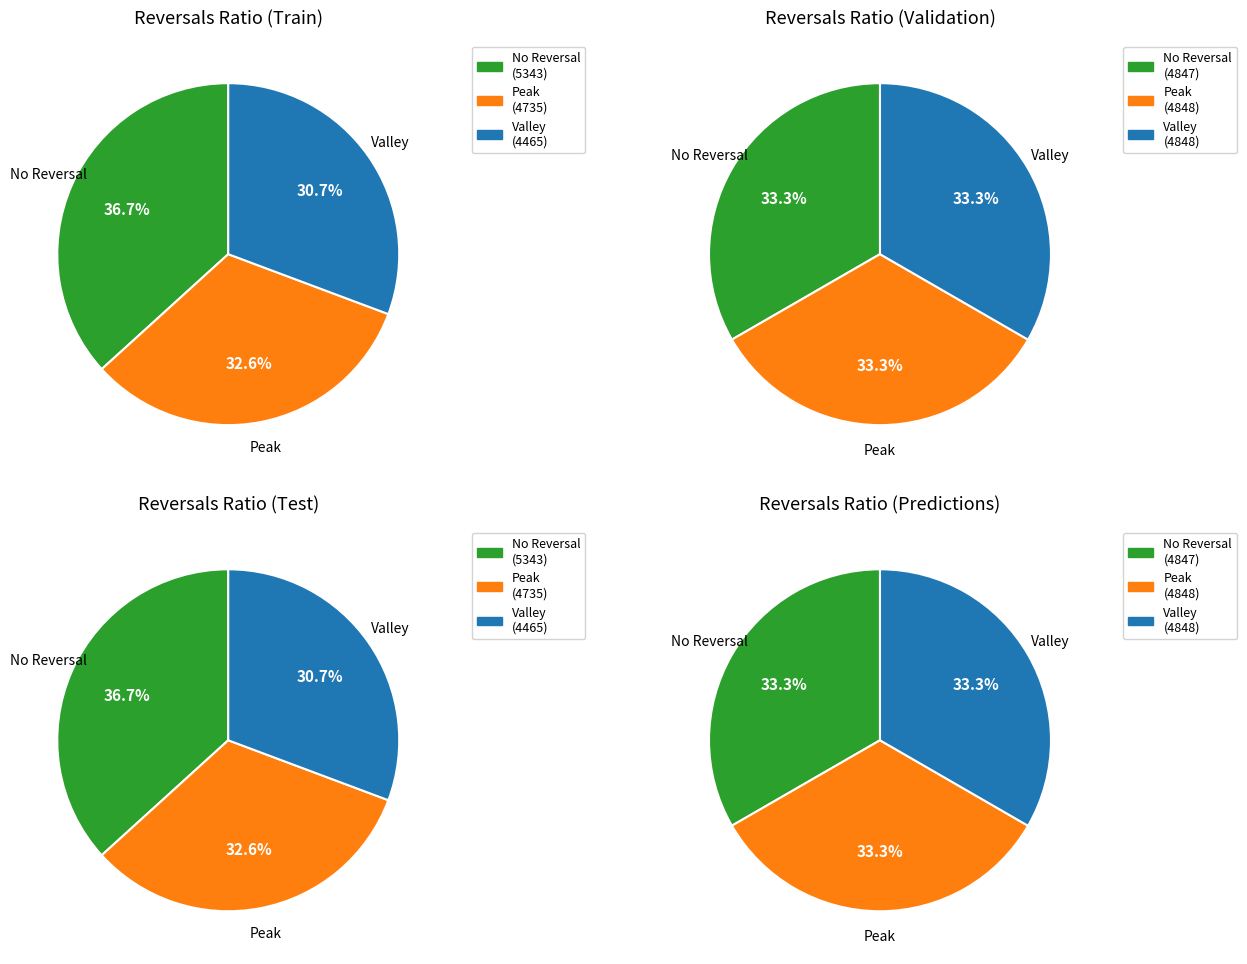

Which has a higher value, 0 or 1?

1